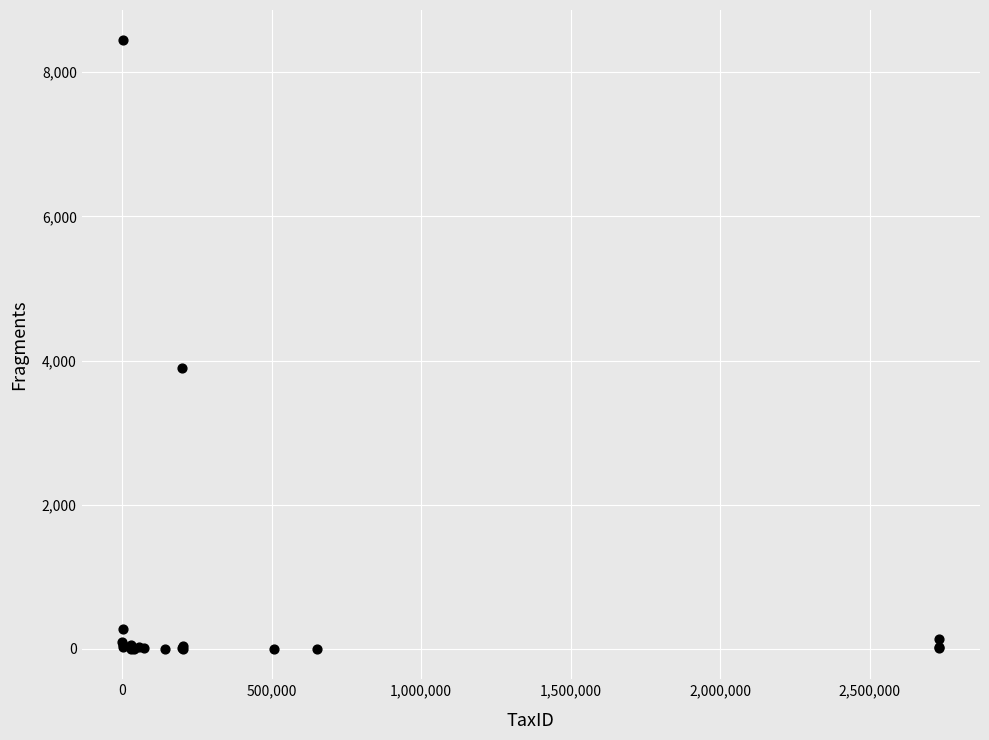

What Y value in the scatter plot is closest to 4222?

3901